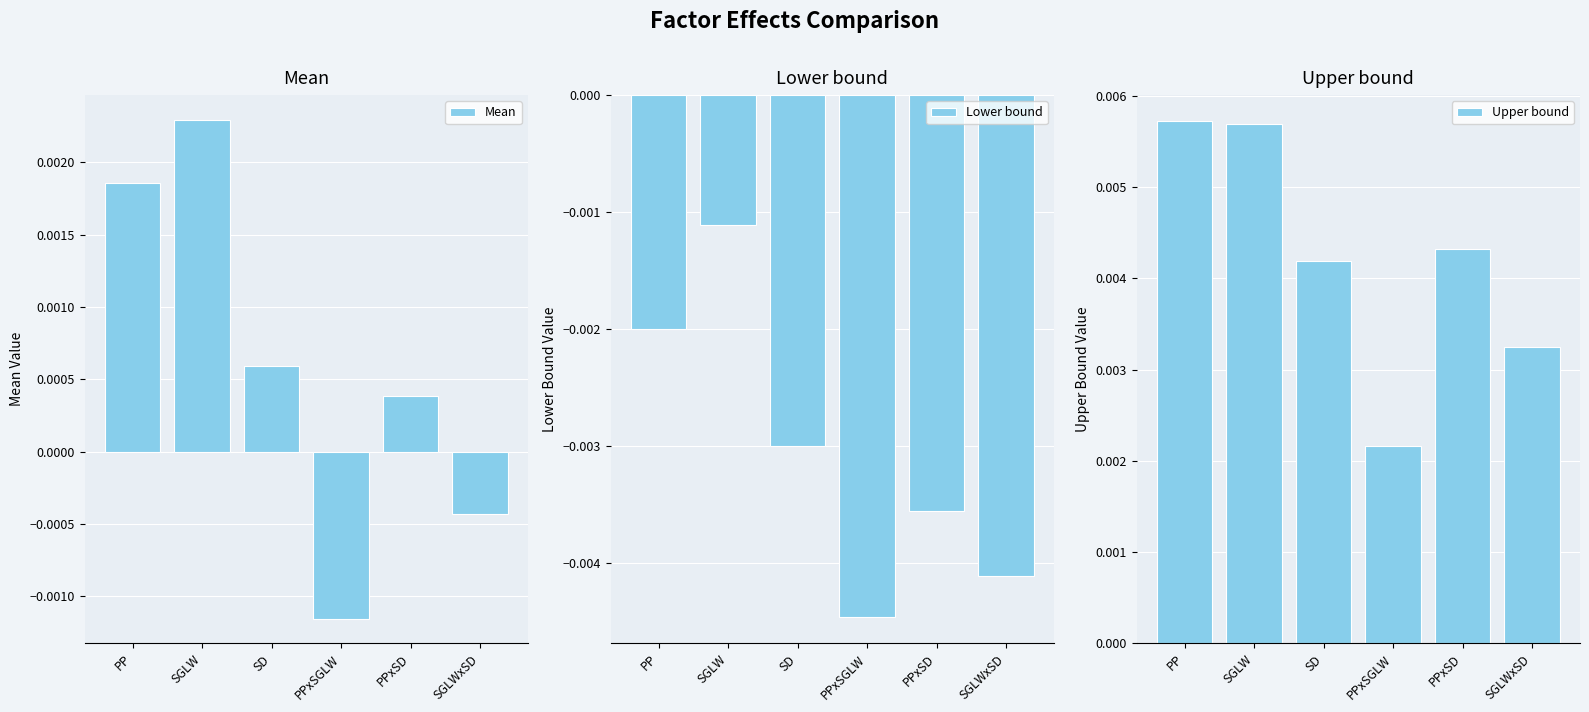

How many bars are there in total?

18